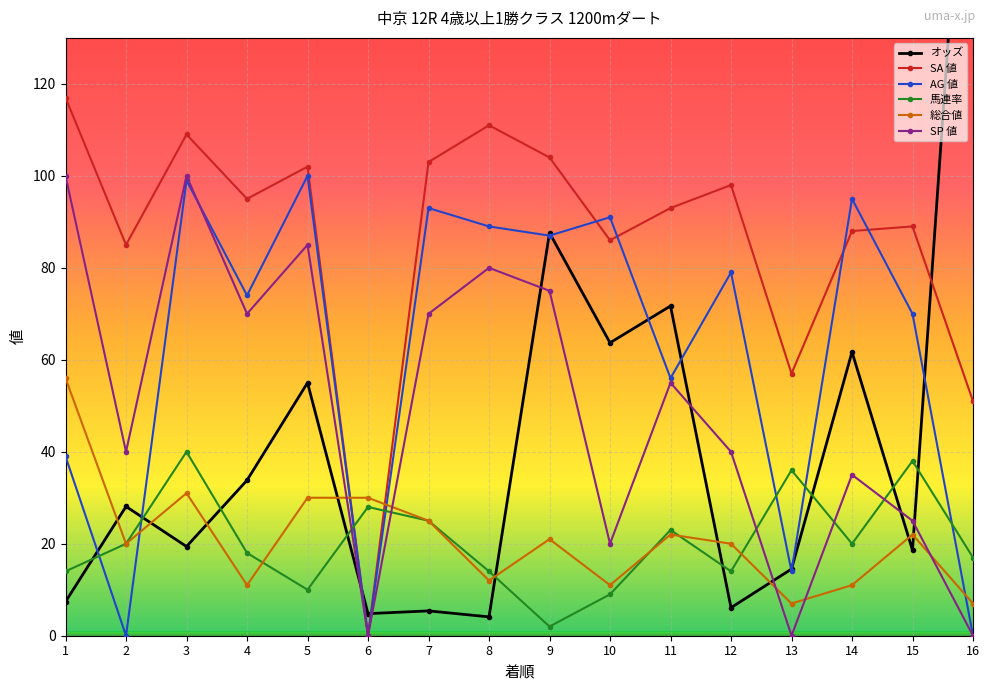

Where do 馬連率 and SA 値 first cross each other?

5 and 6